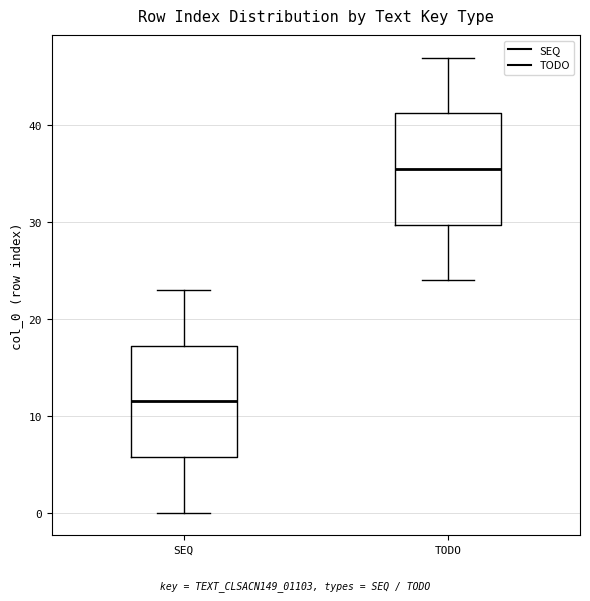

Where is the lower edge of the box for SEQ on the y-axis? The values are not printed on the chart, so give them approximately, as read against the axis.

6